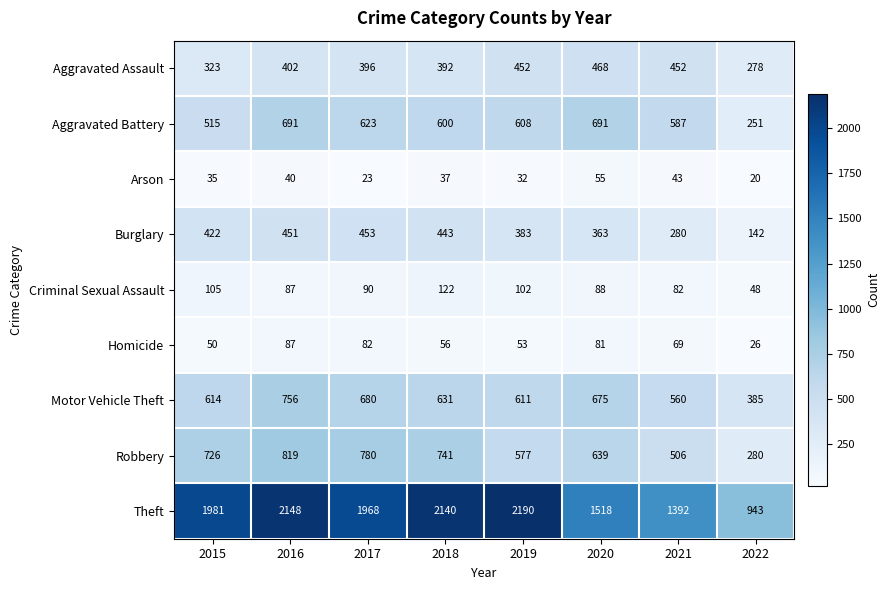

What is the difference between the highest and lowest values at 2018?

2103